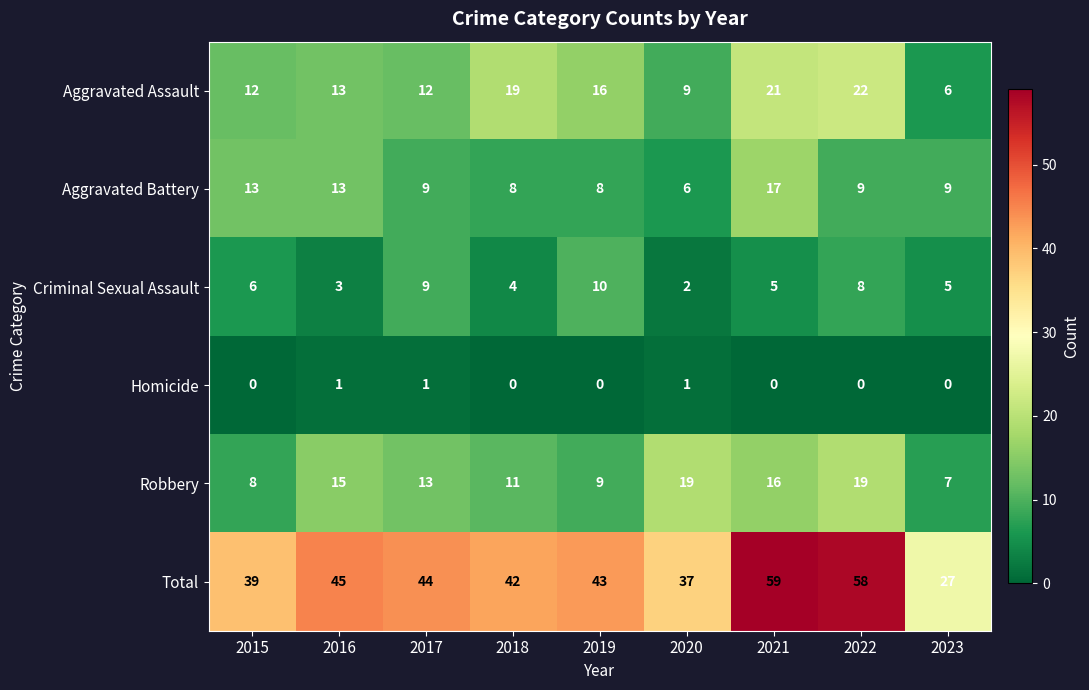

What is the difference between the highest and lowest values at 2016?

44